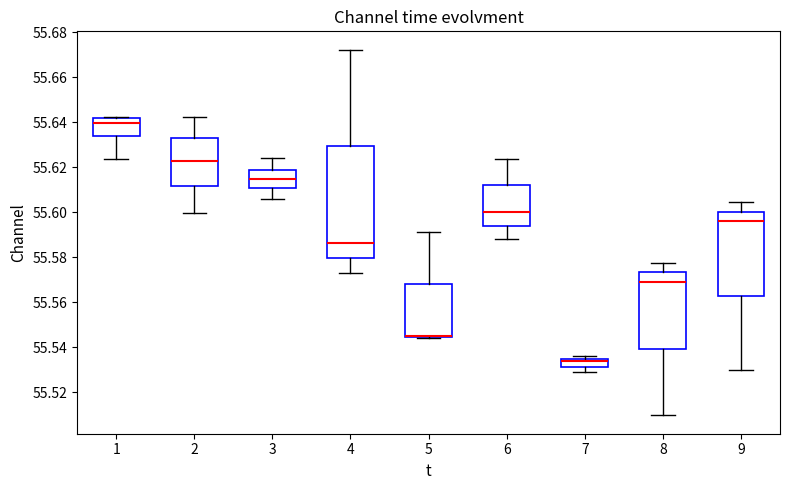

Comparing the boxes themselves (not the whiskers), which one is the tallest?

4